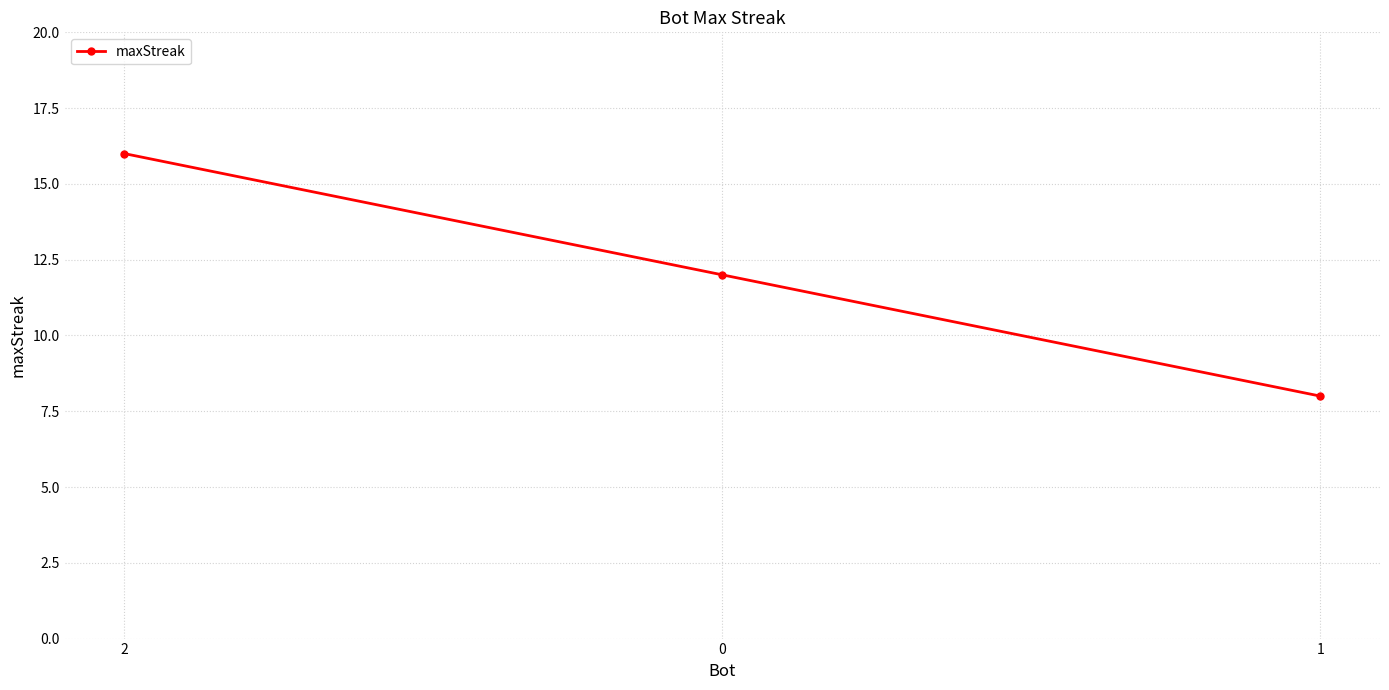

How many lines are shown in the chart?

1